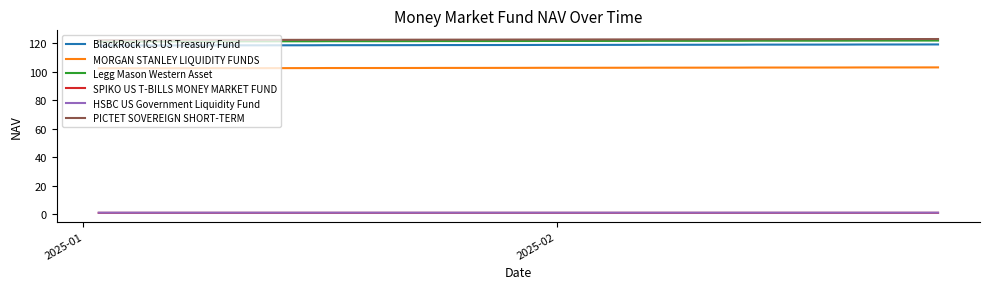

What is the maximum value shown in the chart?

123.1